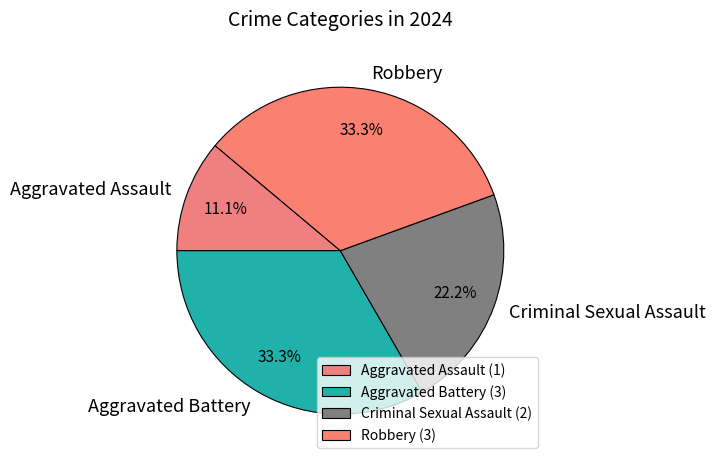

Is there a majority slice in this chart?

No